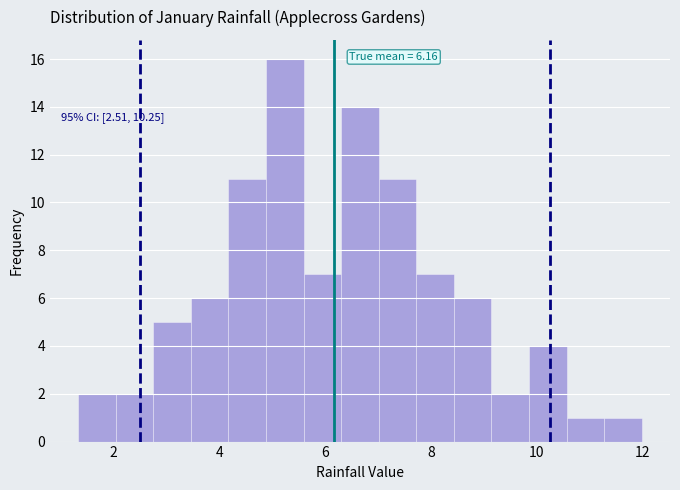

Read against the x-axis, roughly where is the centre of the tallest bar?

5.2